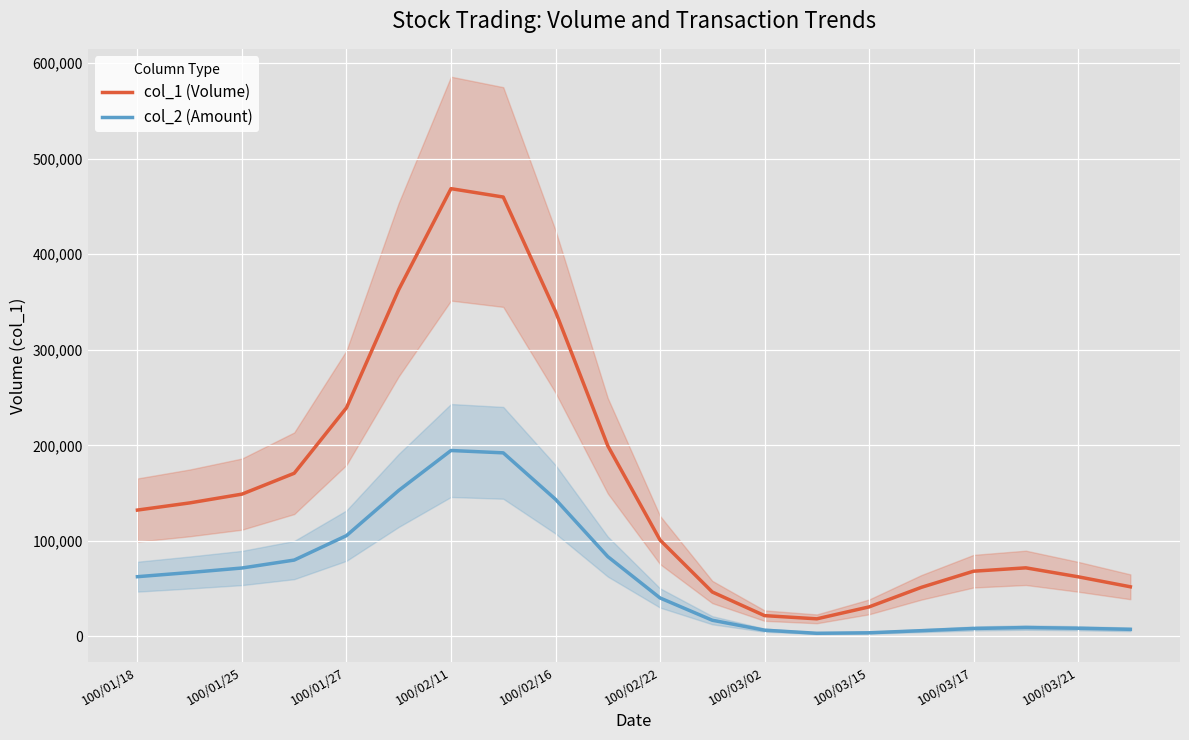

What is the greatest value displayed?

468487.7